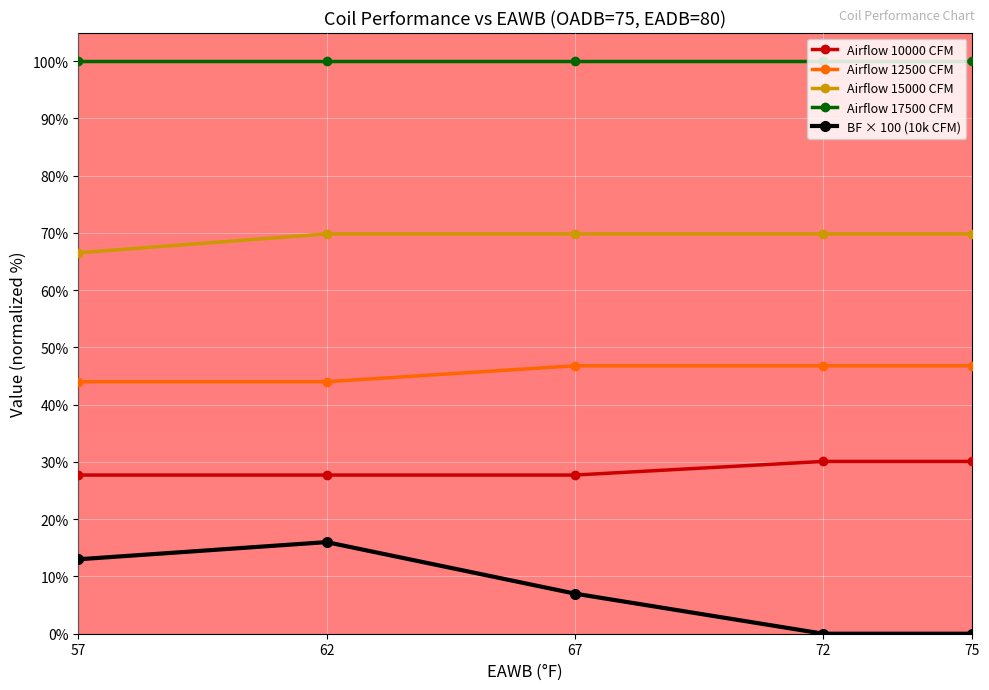

True or false: Airflow 15000 CFM and Airflow 12500 CFM cross at least once.

False